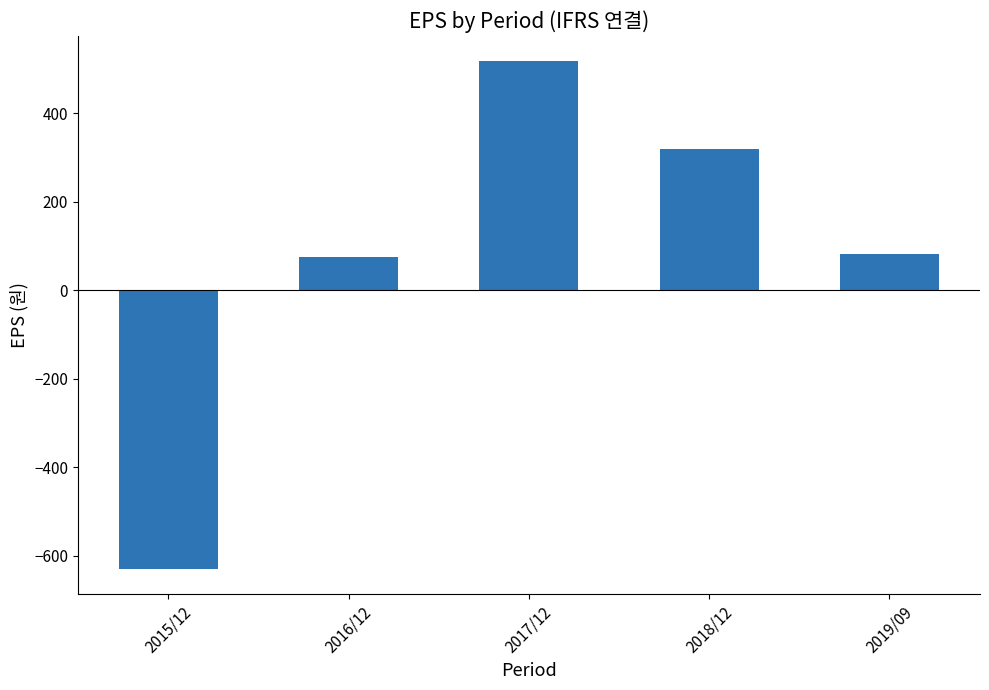

What is the difference between the values at 2018/12 and 2019/09?

239